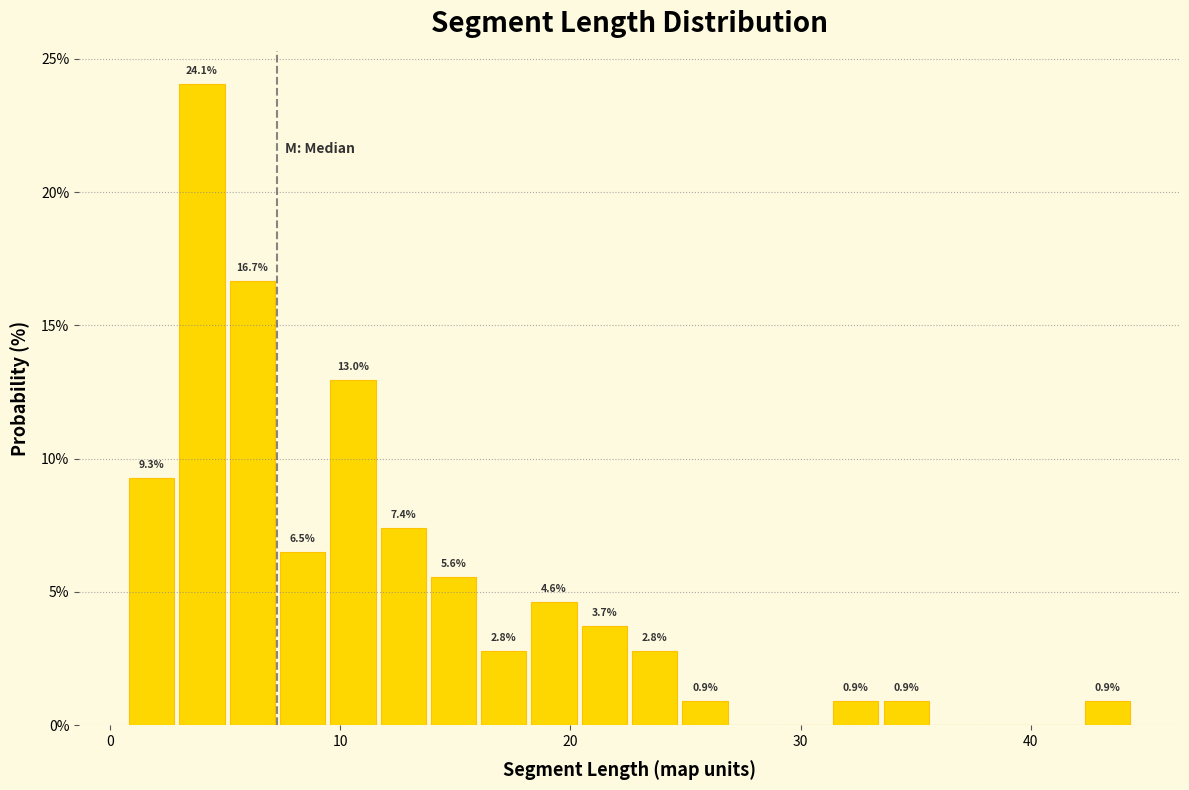

Around what value on the x-axis is the tallest bar? Give the approximate position of its centre, as read against the axis.

4